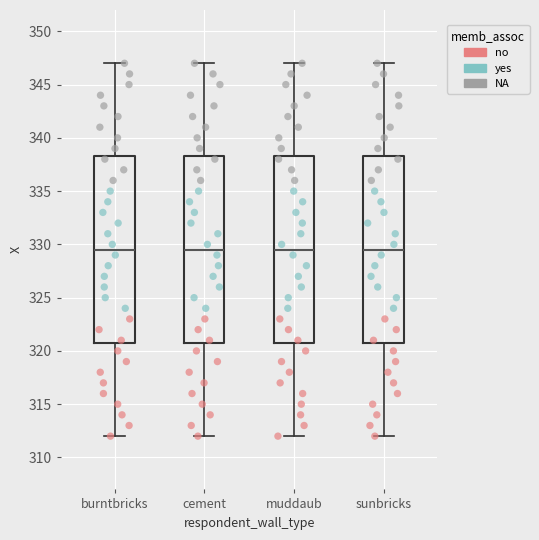

Where is the lower edge of the box for muddaub on the y-axis? The values are not printed on the chart, so give them approximately, as read against the axis.

321.0